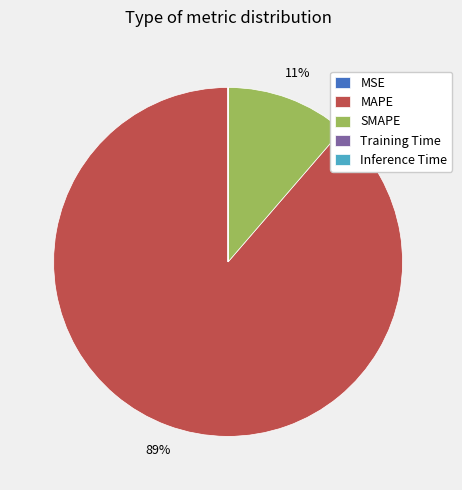

The SMAPE slice represents 6% of the pie. True or false?

False